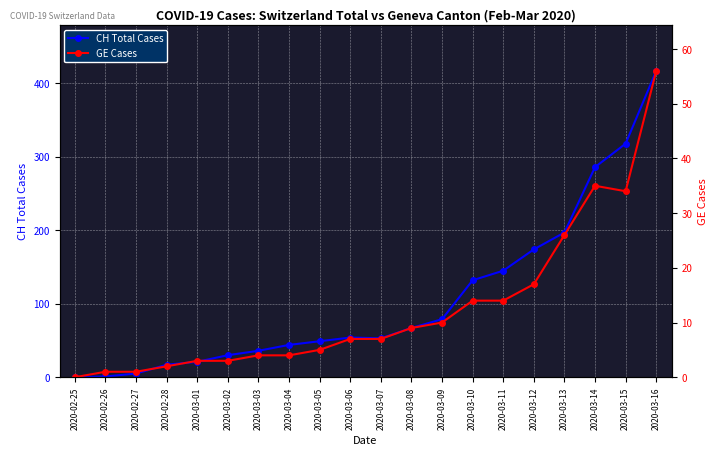

Between 2020-03-01 and 2020-03-04, which series saw the biggest shift?

CH Total Cases